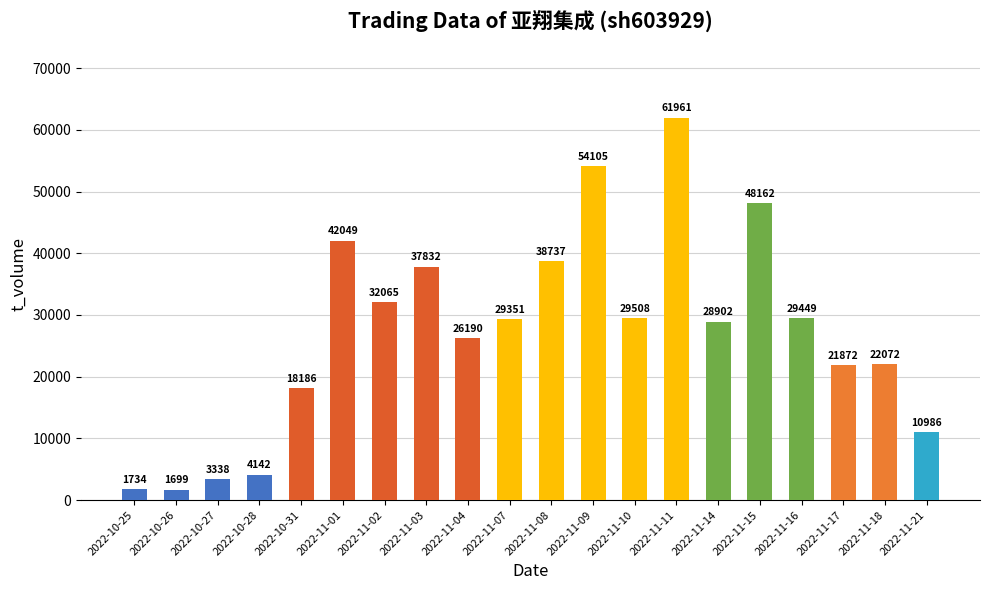

Rank the categories by value from lowest to highest.

2022-10-26, 2022-10-25, 2022-10-27, 2022-10-28, 2022-11-21, 2022-10-31, 2022-11-17, 2022-11-18, 2022-11-04, 2022-11-14, 2022-11-07, 2022-11-16, 2022-11-10, 2022-11-02, 2022-11-03, 2022-11-08, 2022-11-01, 2022-11-15, 2022-11-09, 2022-11-11